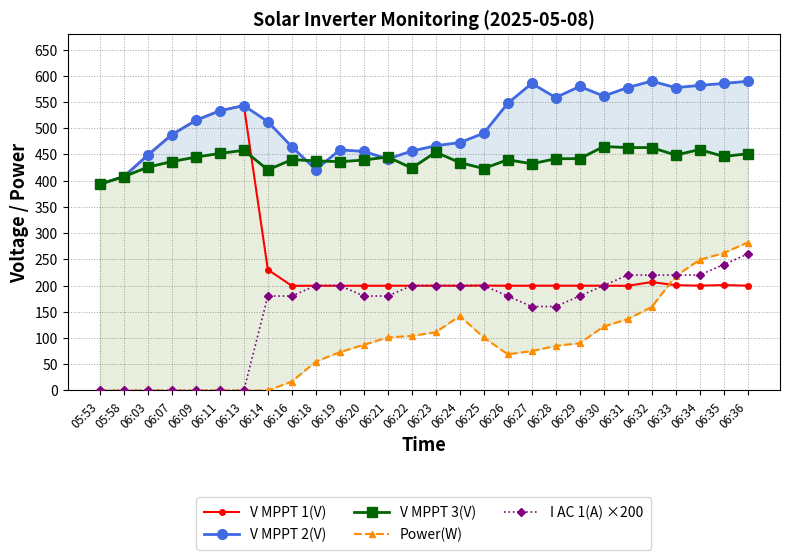

What is the value of the I AC 1(A) ×200 point at the 21st from the left?

180.0